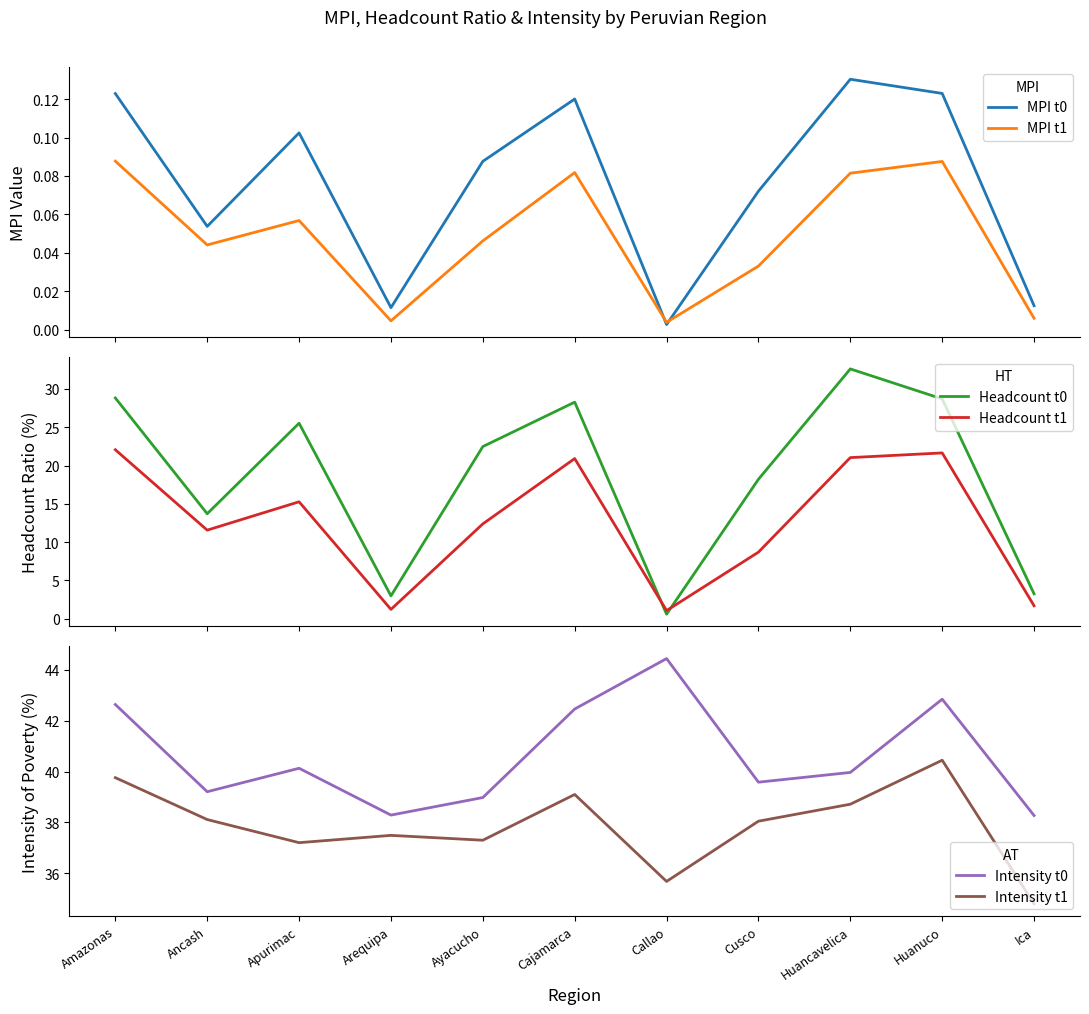

The Headcount t0 series shows 18.2 at Cusco. True or false?

True